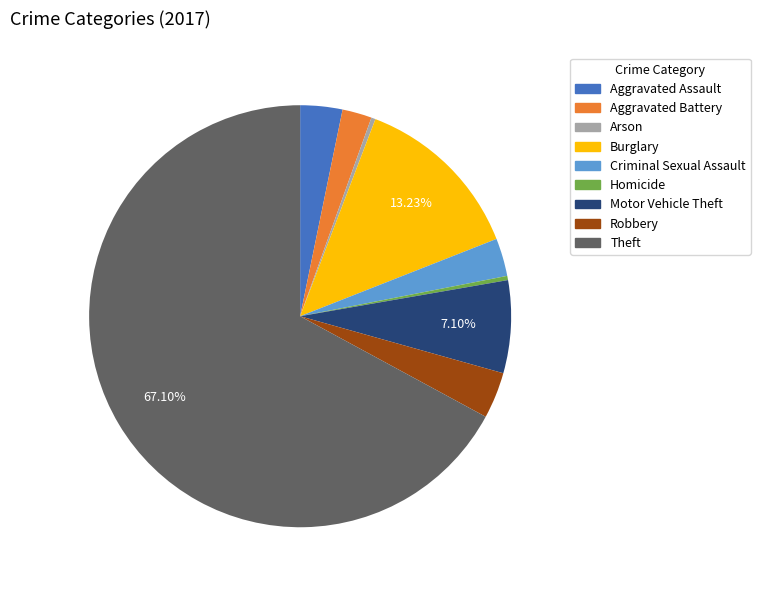

What percentage is the Aggravated Battery slice, to the nearest percent?

2%